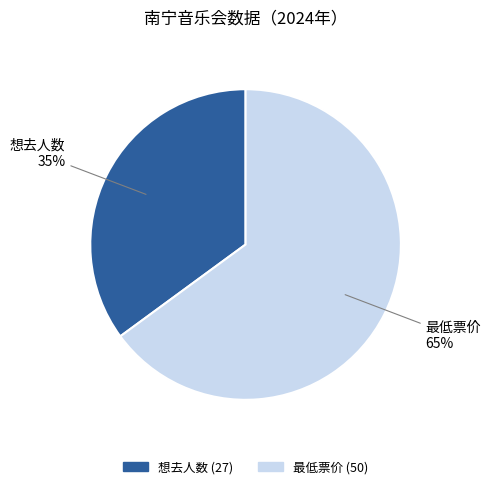

Is there a majority slice in this chart?

Yes